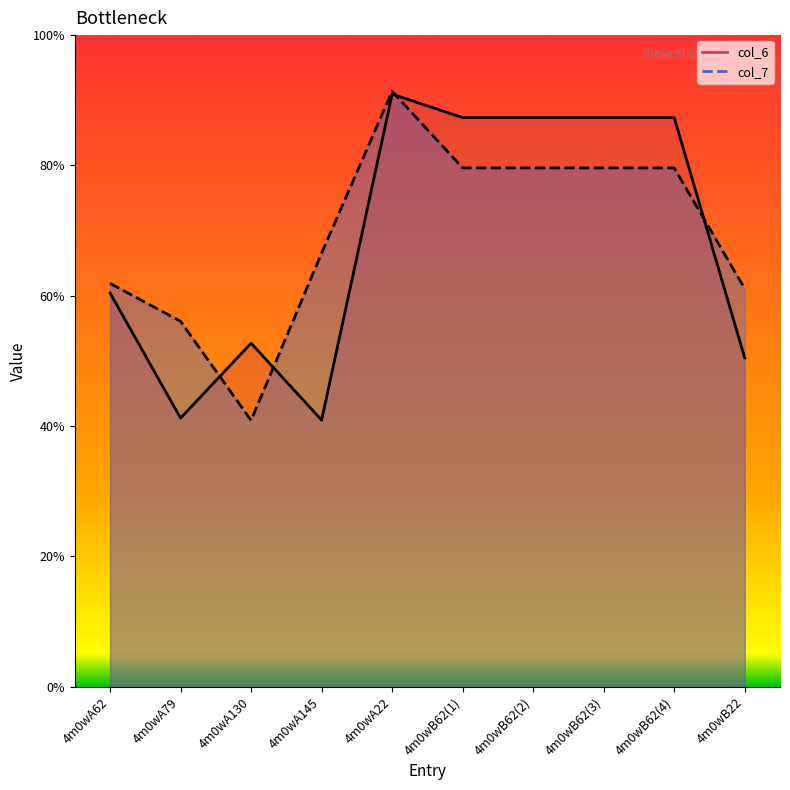

Reading left to right, what are all the values shown in this chart?

col_6: 4m0wA62=9.1	4m0wA79=6.2	4m0wA130=7.9	4m0wA145=6.1	4m0wA22=13.6	4m0wB62(1)=13.1	4m0wB62(2)=13.1	4m0wB62(3)=13.1	4m0wB62(4)=13.1	4m0wB22=7.6
col_7: 4m0wA62=9.3	4m0wA79=8.4	4m0wA130=6.1	4m0wA145=10.0	4m0wA22=13.7	4m0wB62(1)=11.9	4m0wB62(2)=11.9	4m0wB62(3)=11.9	4m0wB62(4)=11.9	4m0wB22=9.2